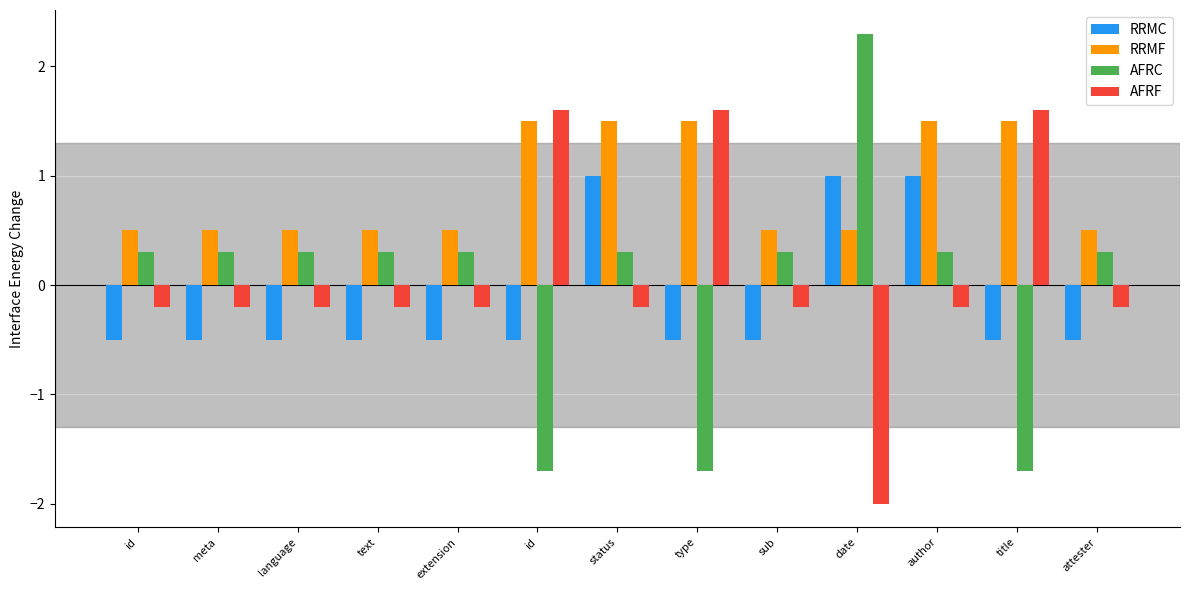

At which label is RRMC closest to 0?

id